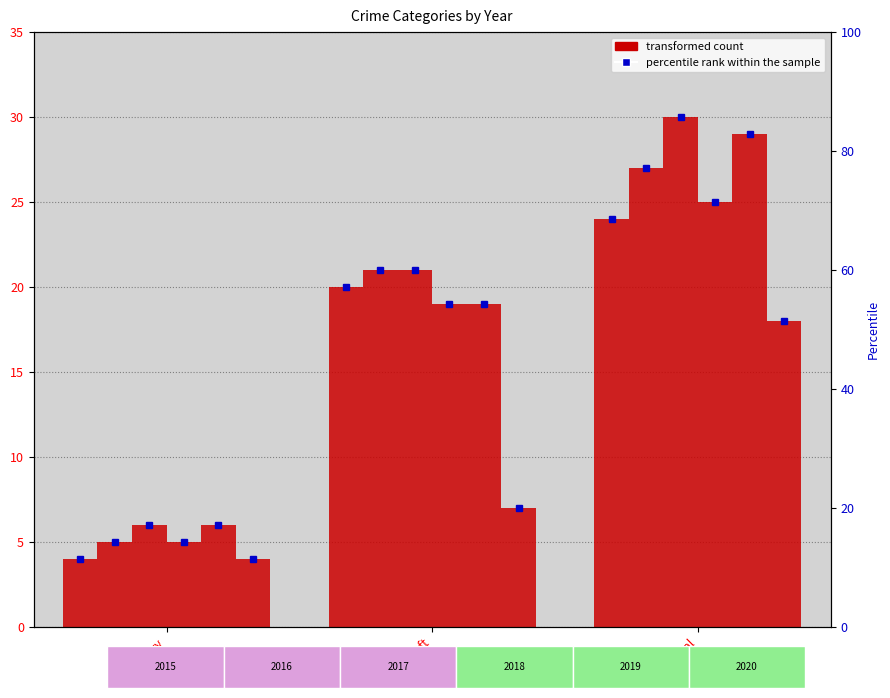

Which series changed the most between Theft and Total?

2020